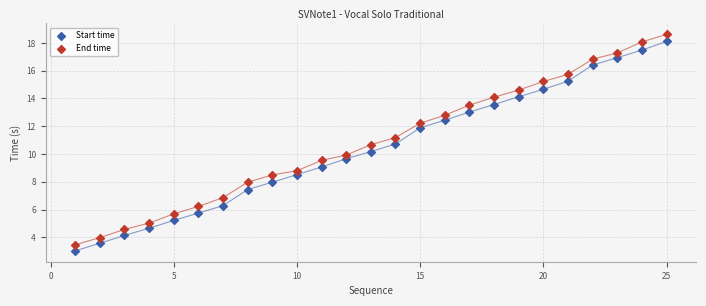

Across all data points, what is the range of Y values (max minus min)?

15.6